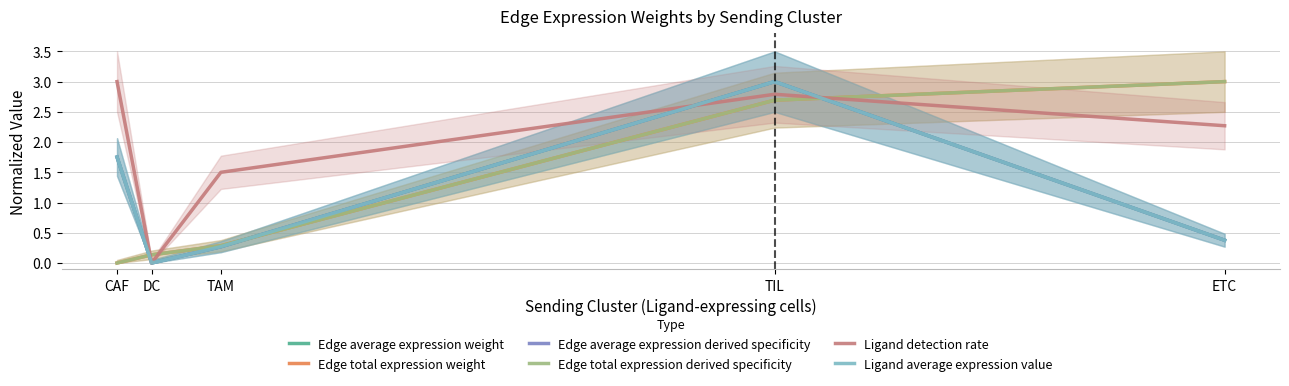

At which label does Edge average expression derived specificity reach its peak?

TIL